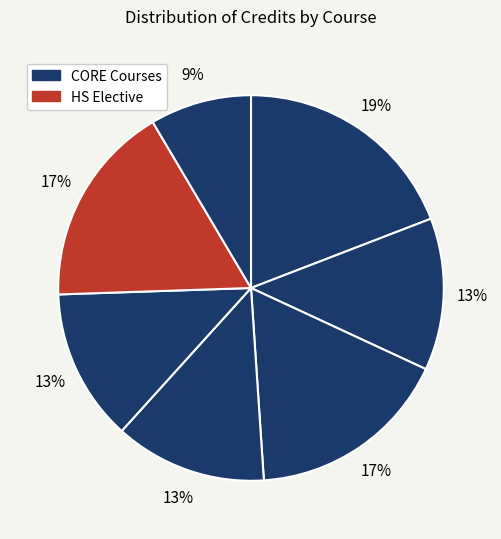

How many segments does this pie chart have?

7